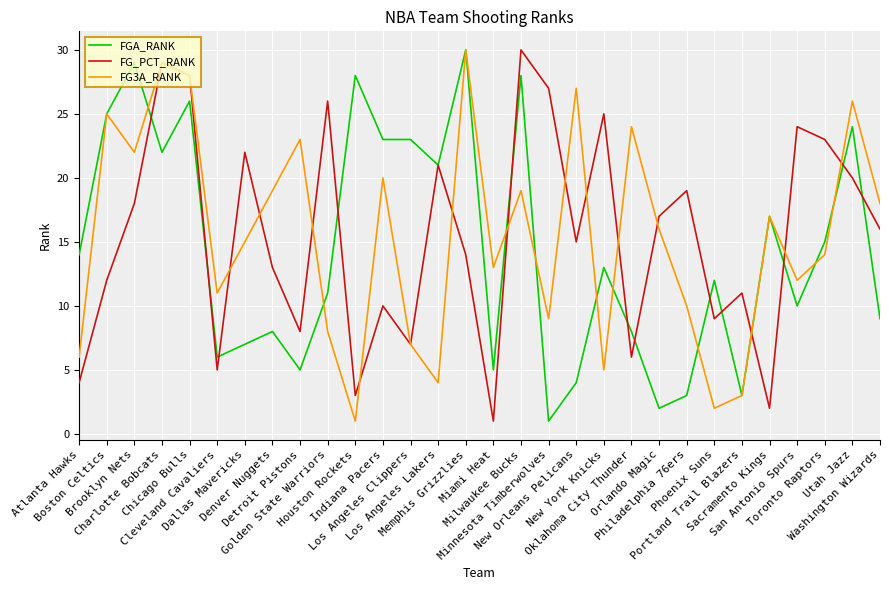

The value of FG3A_RANK at Cleveland Cavaliers is 11. True or false?

True